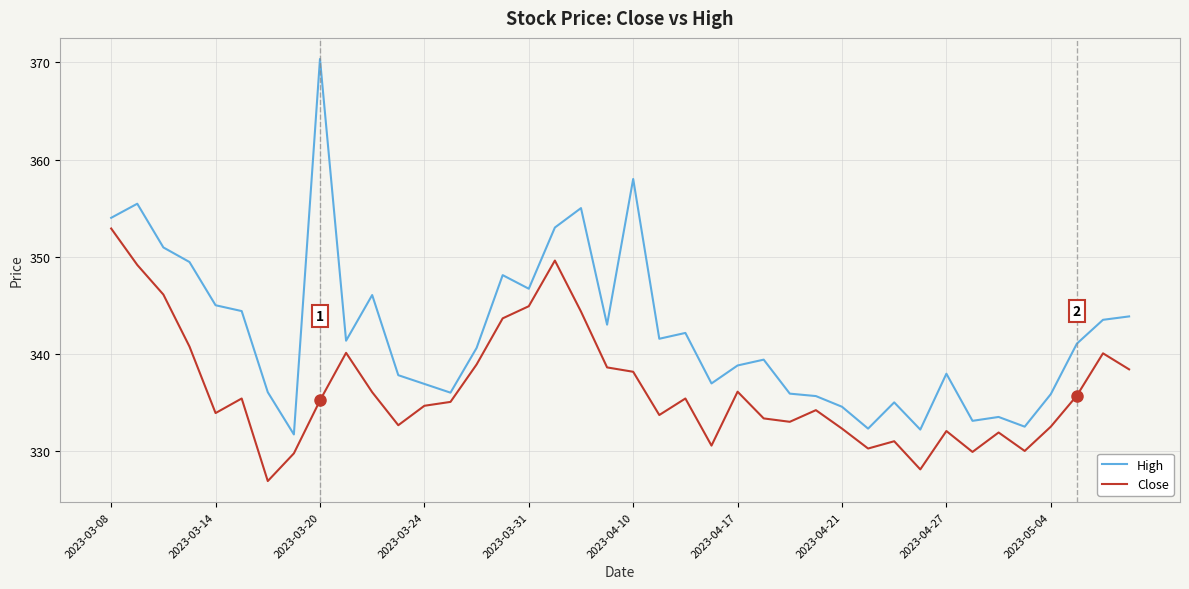

Which series has the widest spread of values?

High